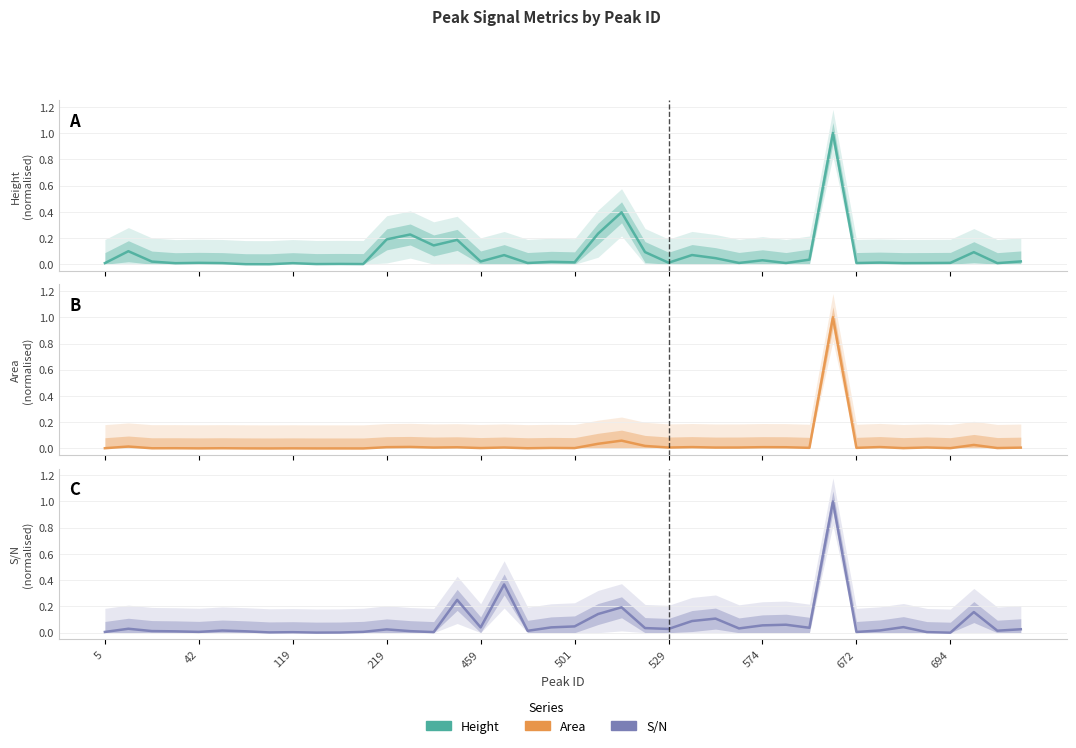

How many data points in Area are above 0?

39